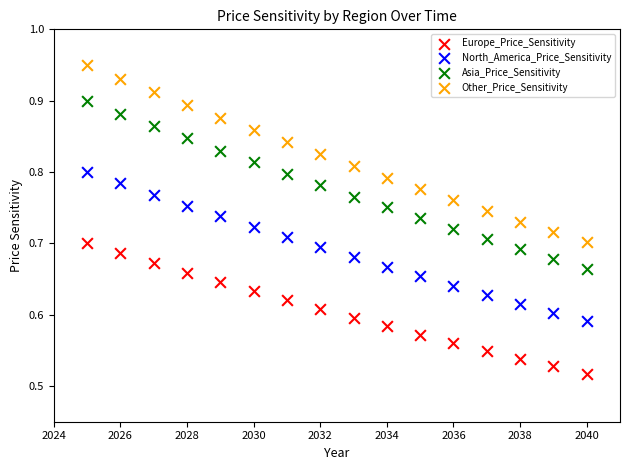

What is the X range (max minus min) for the scatter plot?

15.0